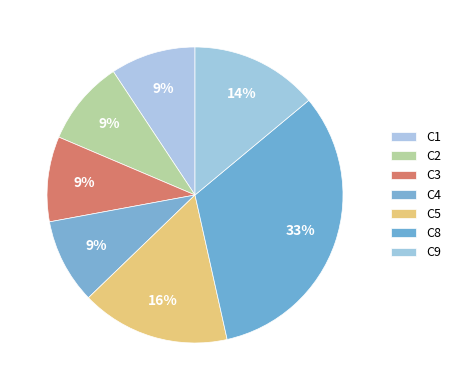

How many slices are in this pie chart?

7